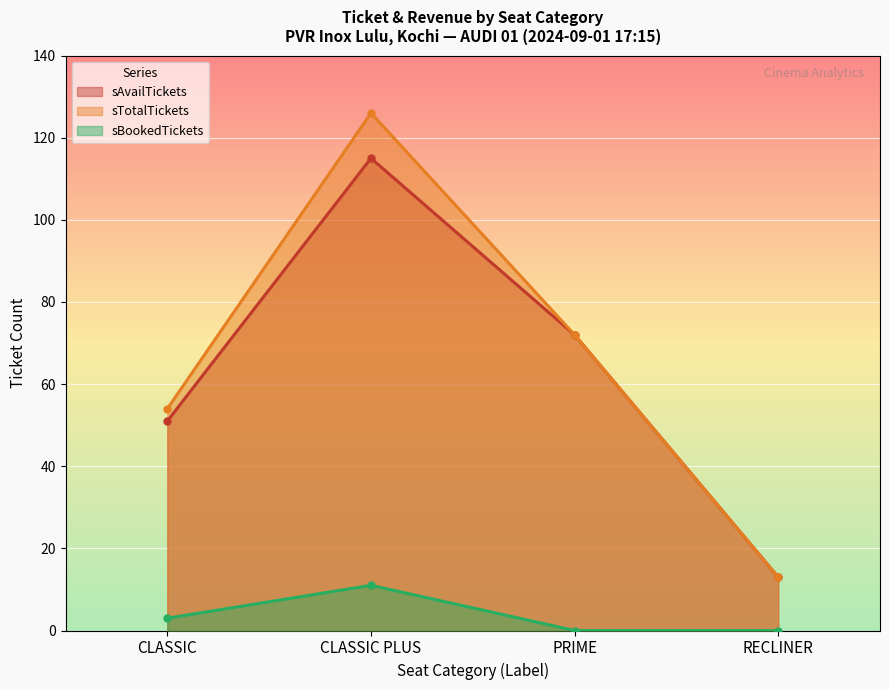

Which category has the highest value in the sAvailTickets series?

CLASSIC PLUS